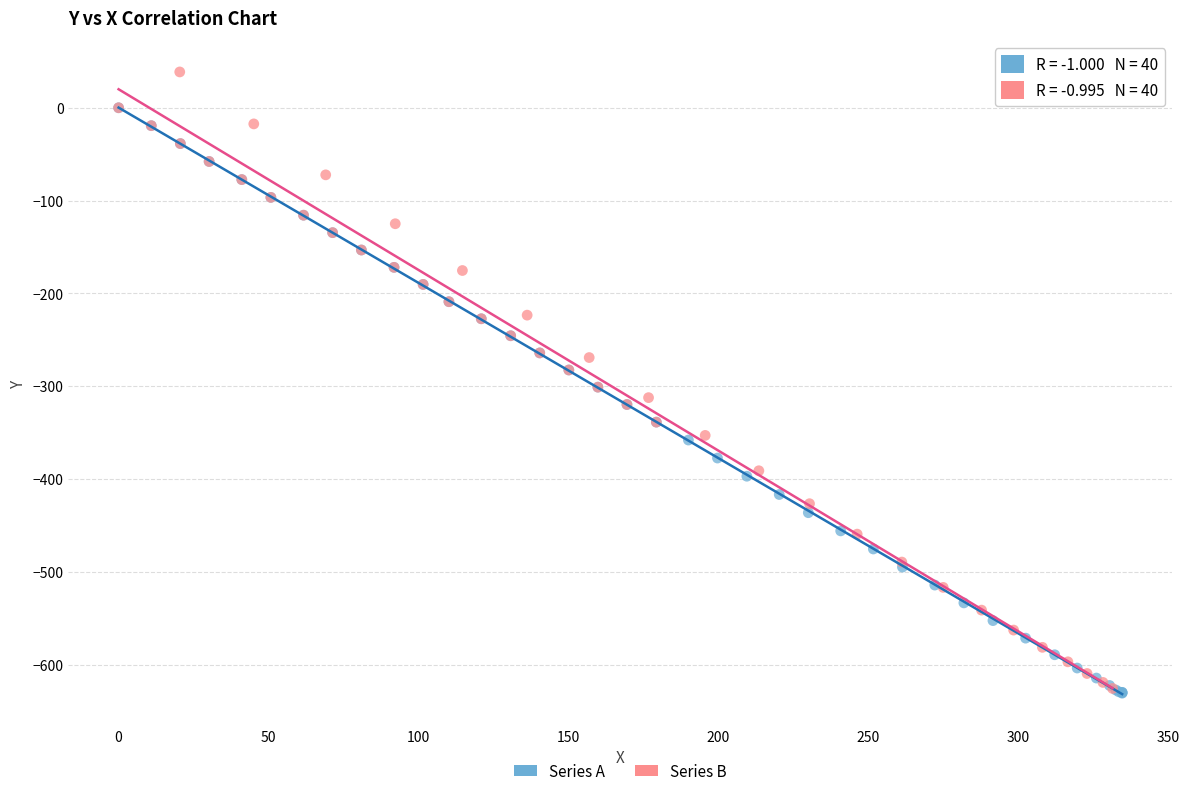

Which series contains the highest Y value?

Series B